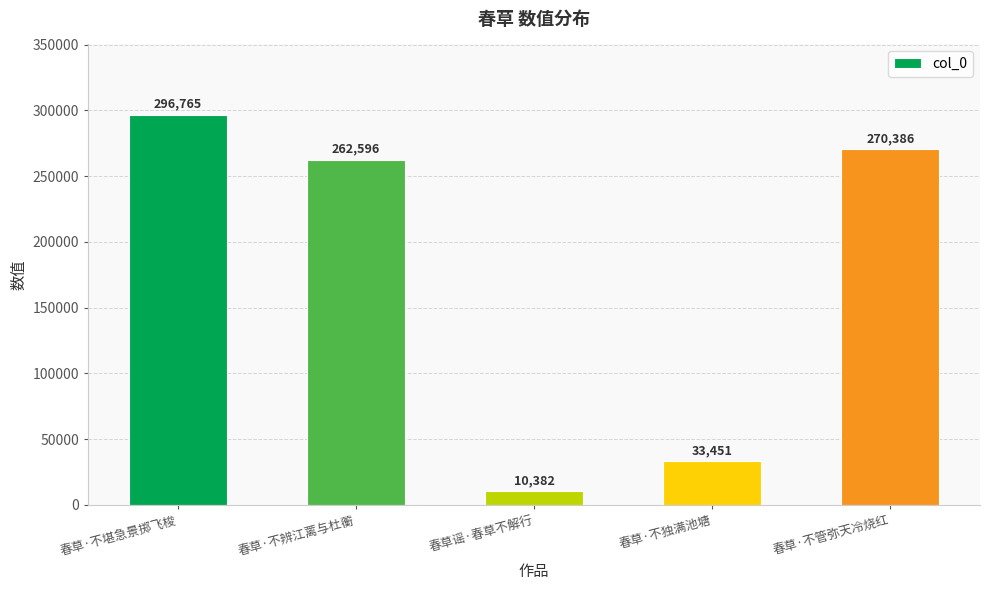

True or false: the data shows 439547 at 春草·不堪急景掷飞梭.

False